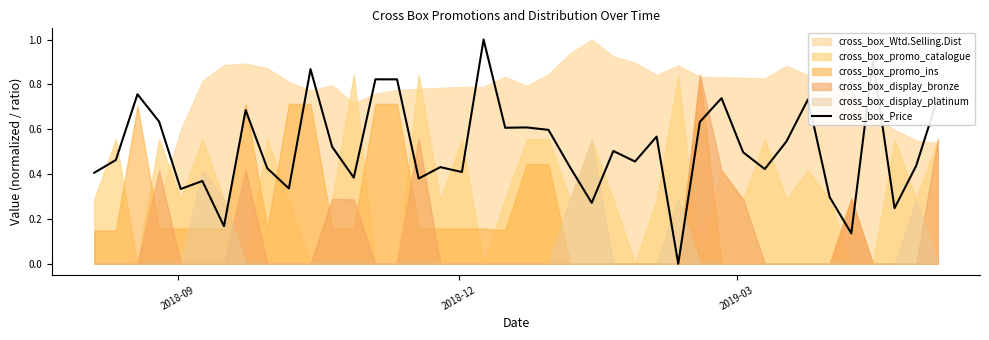

How many positive values are there?

39